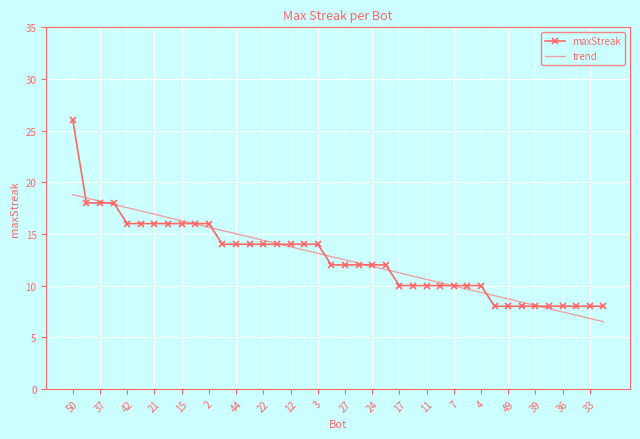

Which series has the largest range (max minus min)?

maxStreak